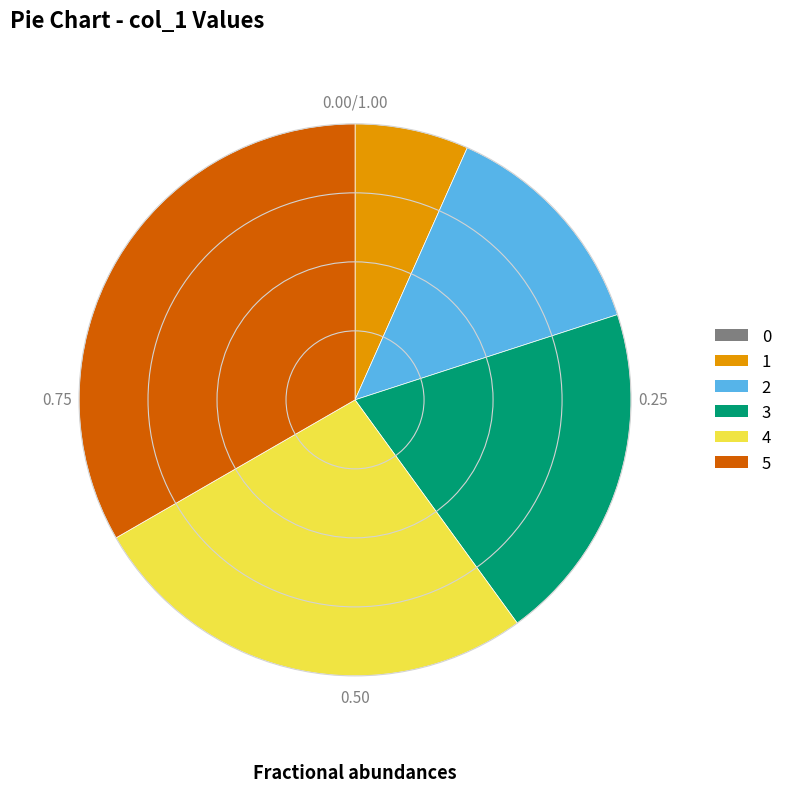

Does 2 represent more than half of the total?

No